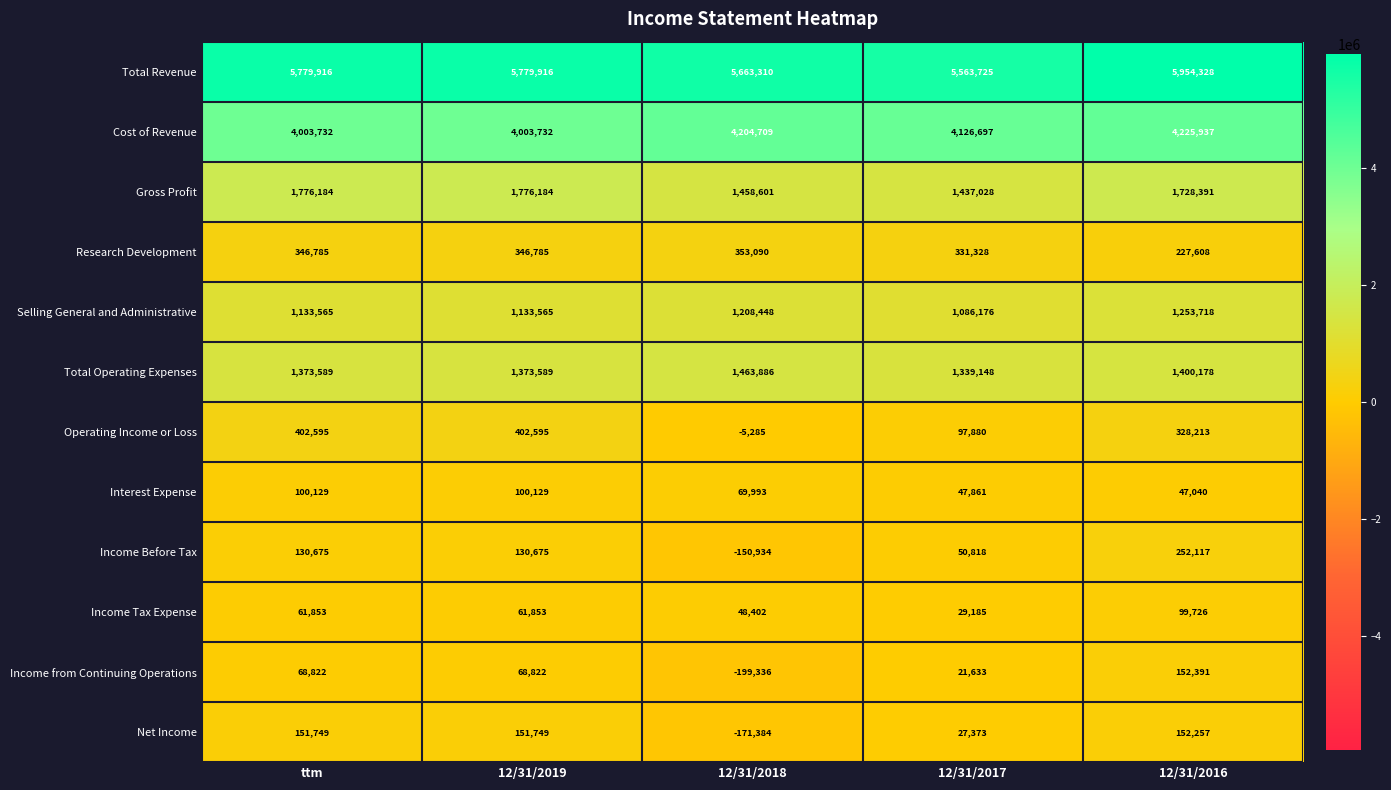

Count the Income from Continuing Operations values in the range 21633 to 68822.

3